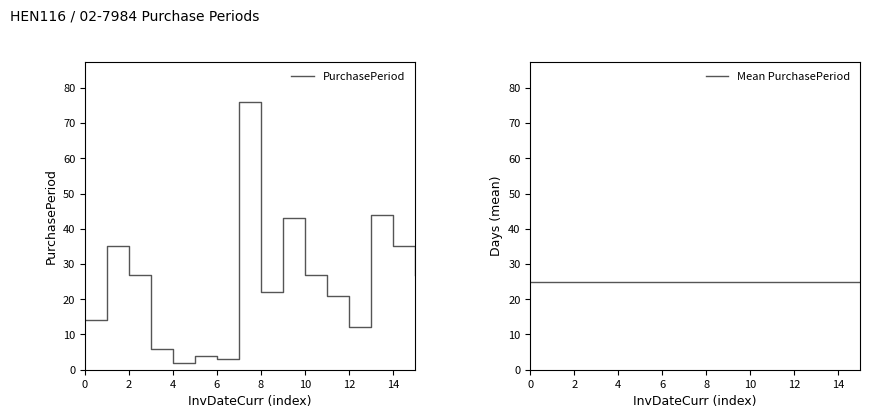

What is the difference between the maximum and minimum values?

74